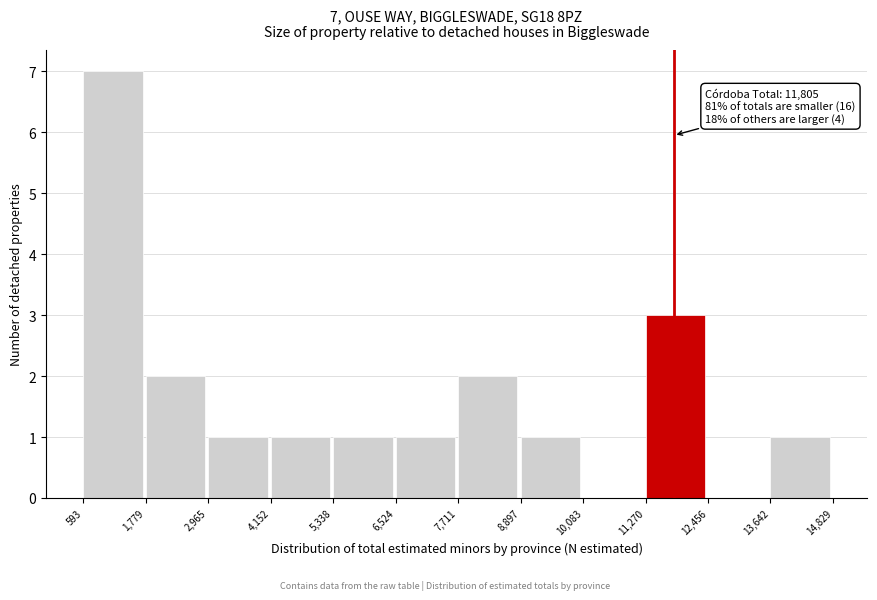

Which range on the x-axis has the tallest bar?

593 to 1,779